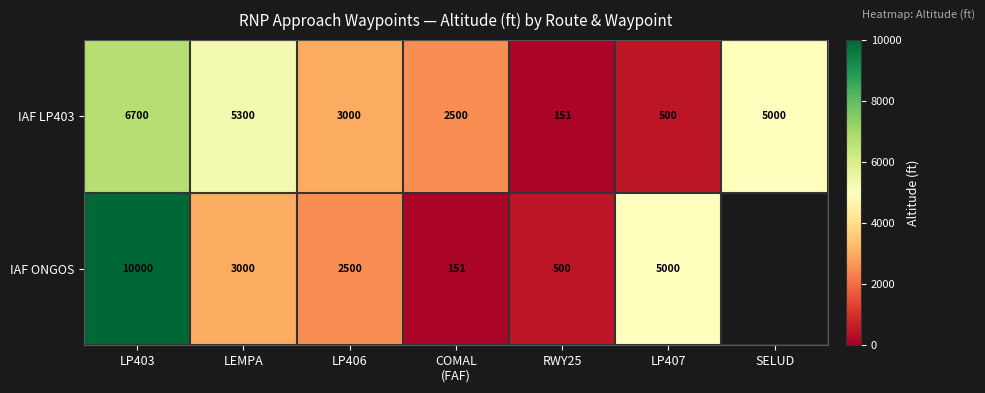

Where is IAF LP403 nearest to the value 3425?

LP406